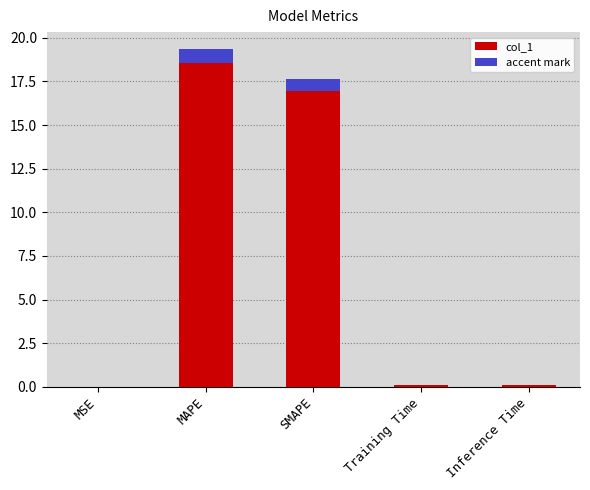

Reading left to right, transcribe all the data shown in this chart.

MSE=0.0	MAPE=19.4	SMAPE=17.6	Training Time=0.1	Inference Time=0.1